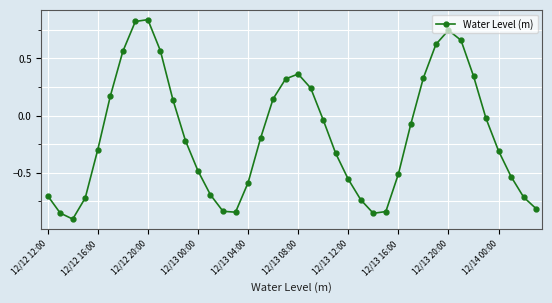

Count the number of values greater than 0.

15